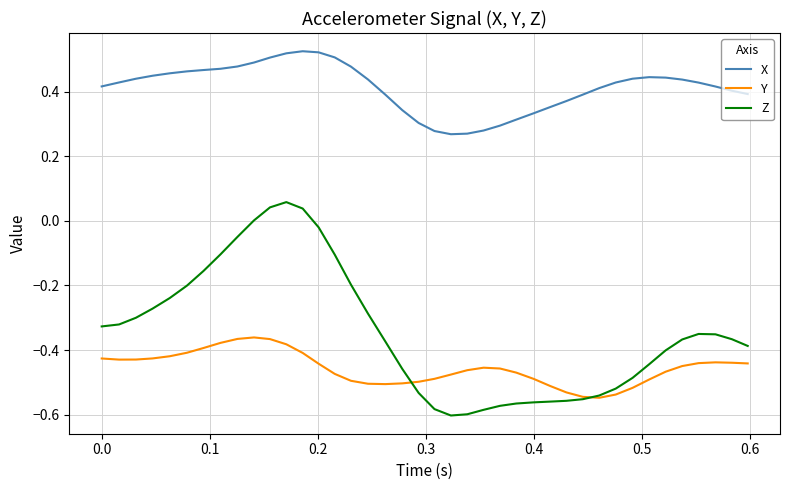

Which series has the largest total across all categories?

X